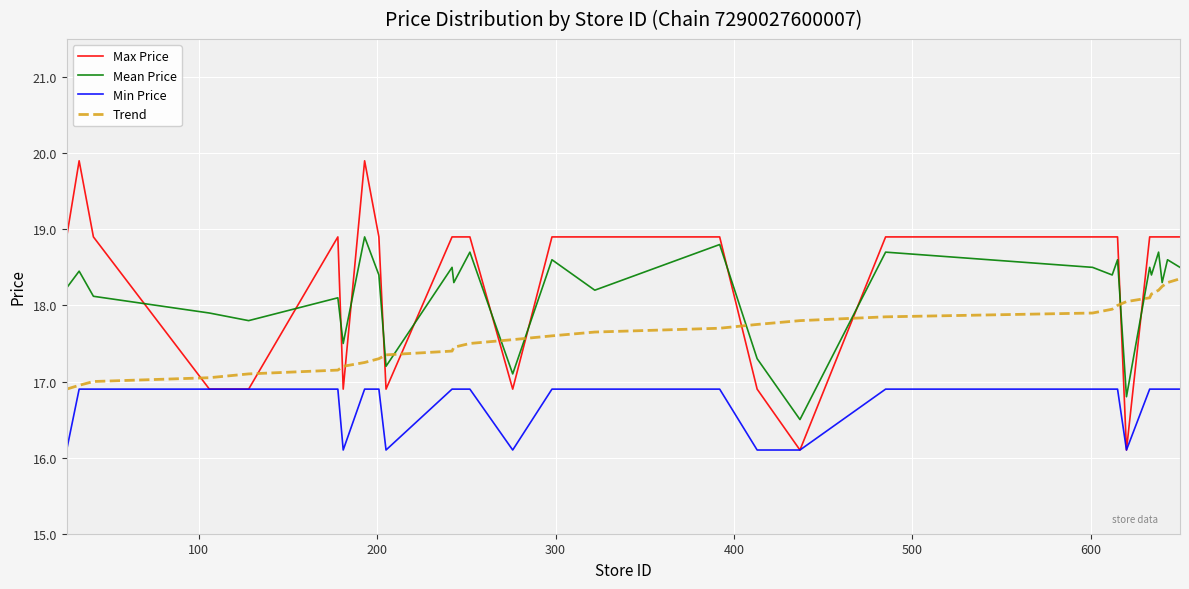

Which series has the largest total across all categories?

Max Price